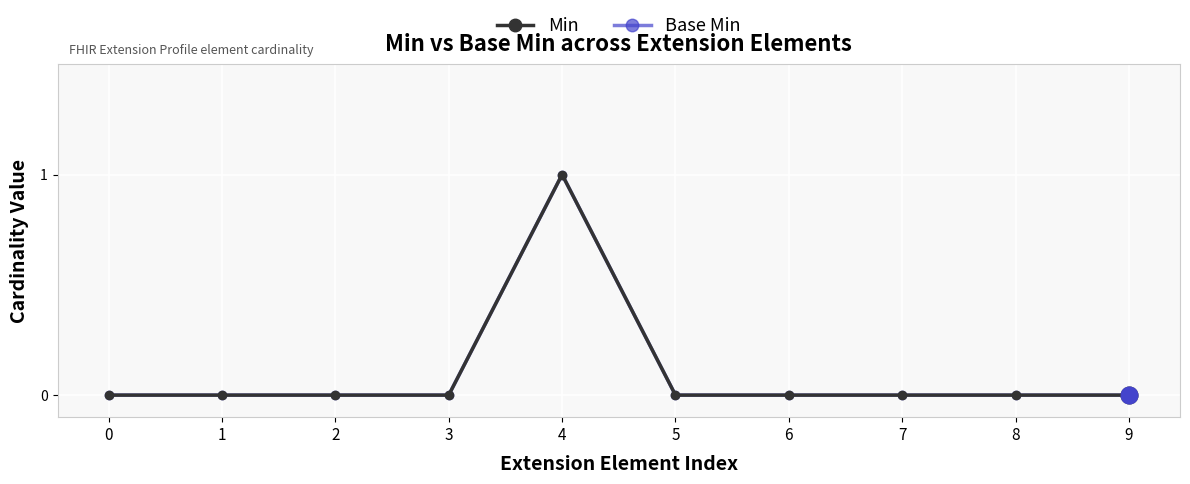

The value of Base Min at 5 is 0. True or false?

False